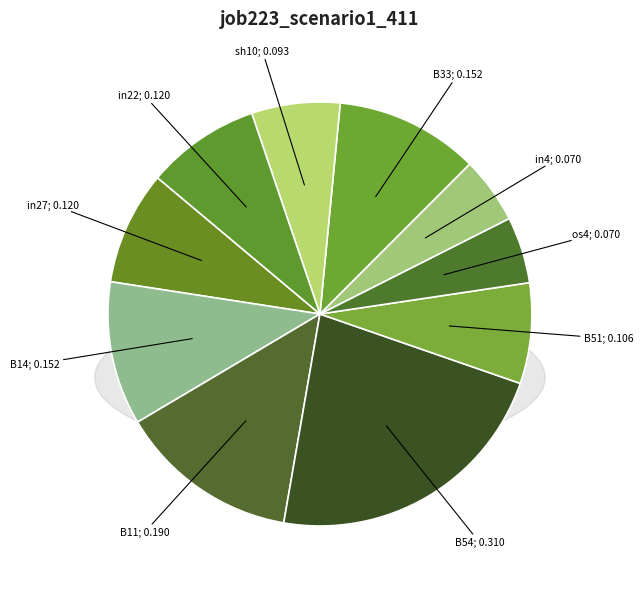

Does B33 represent more than half of the total?

No